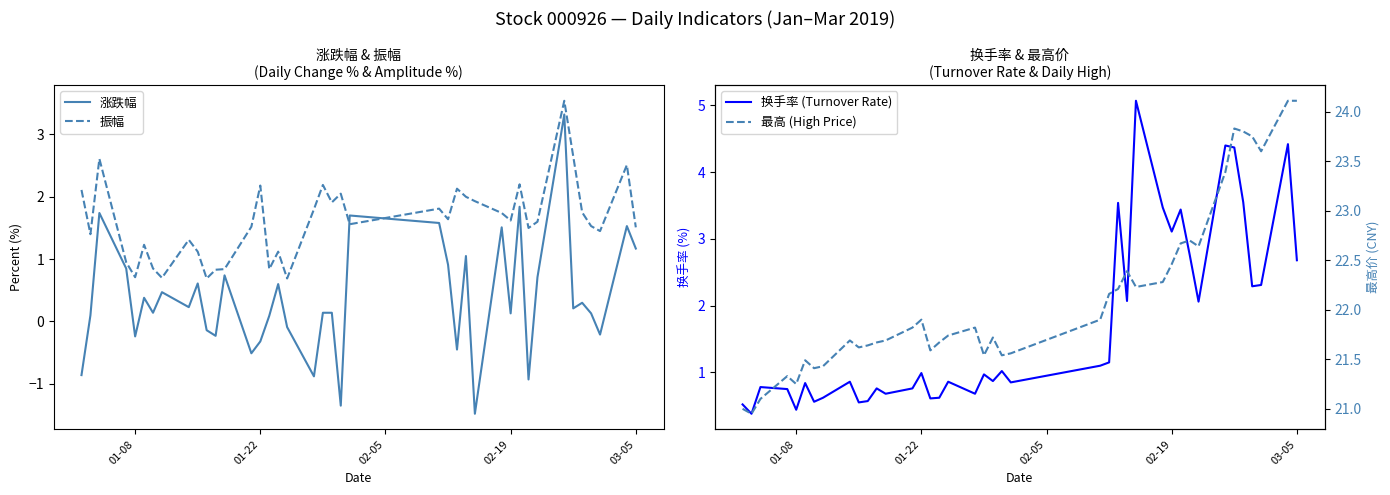

What is the difference between the second highest and second lowest values in the 换手率 (Turnover Rate) series?

4.0